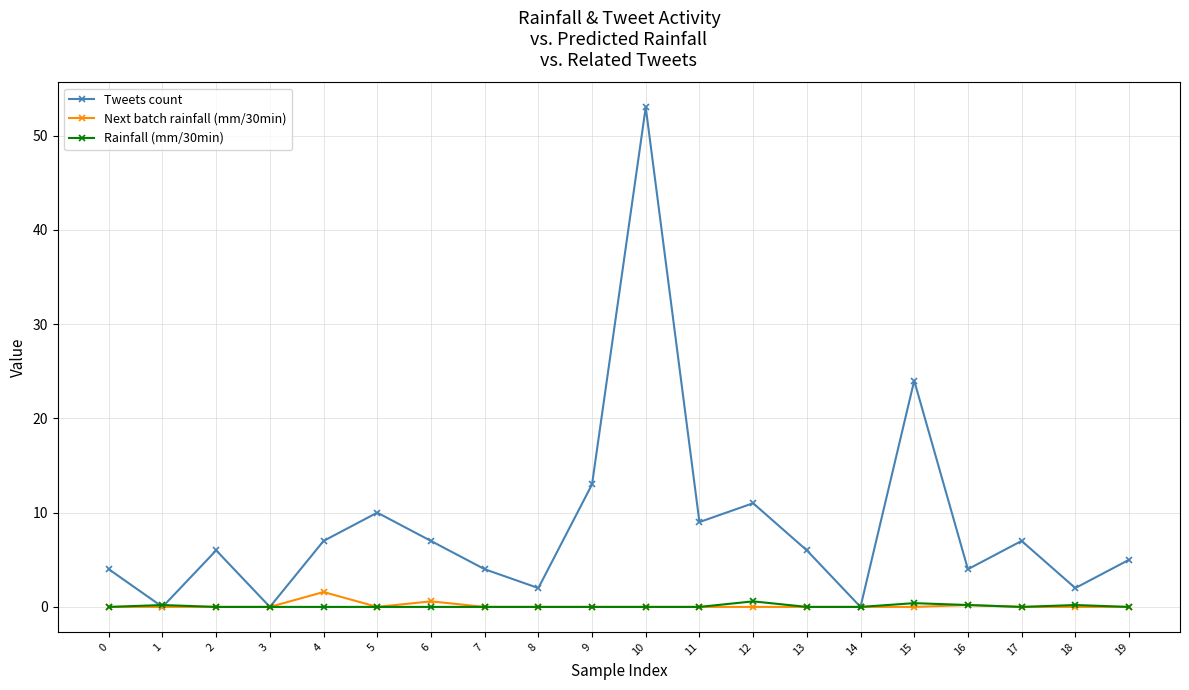

Between 2 and 17, which series saw the biggest shift?

Tweets count